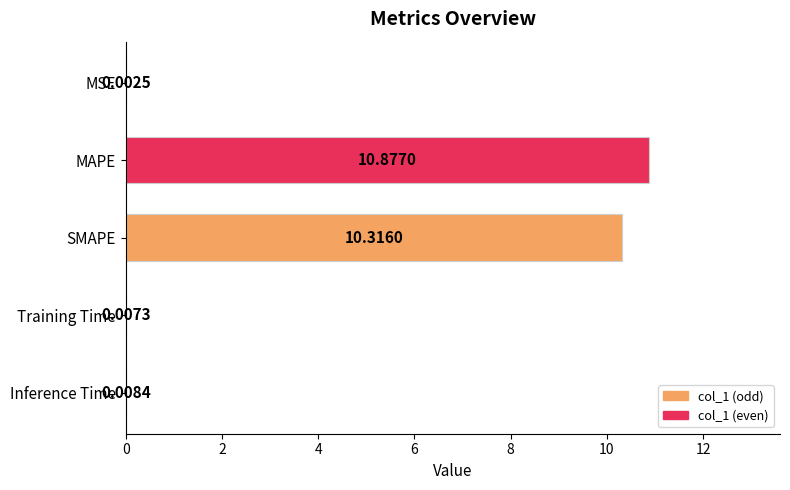

Where is the data nearest to the value 5?

Inference Time